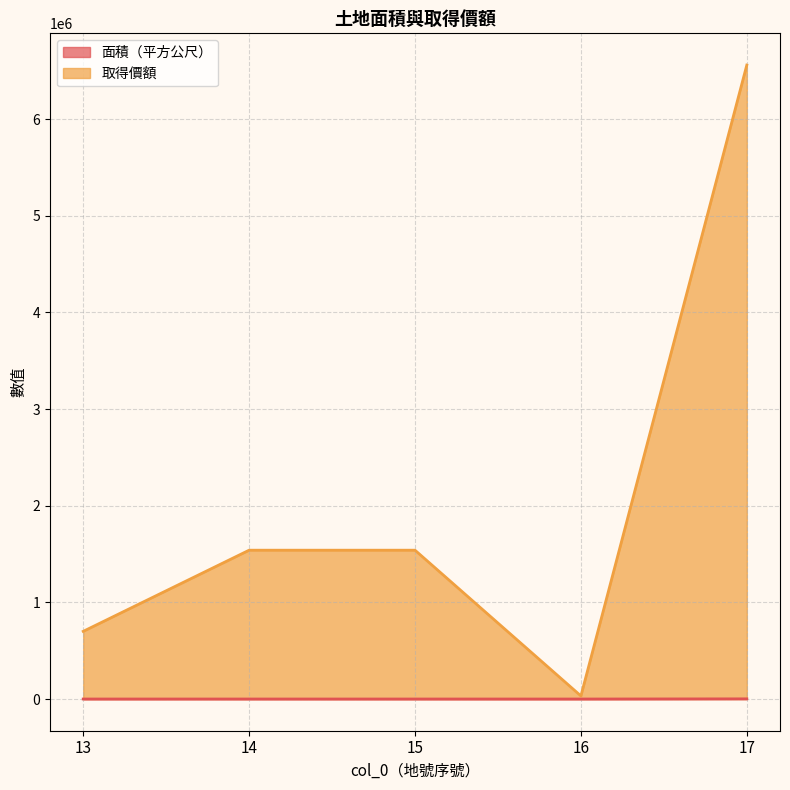

Which category has the highest value in the 取得價額 series?

17